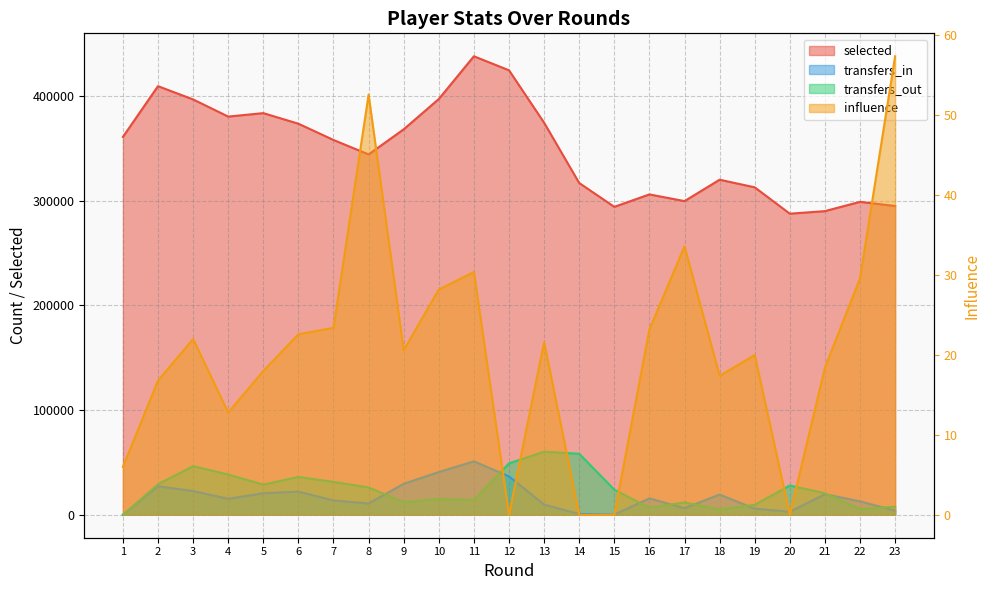

What is the sum of the transfers_in values at 22 and 2?

40159.0